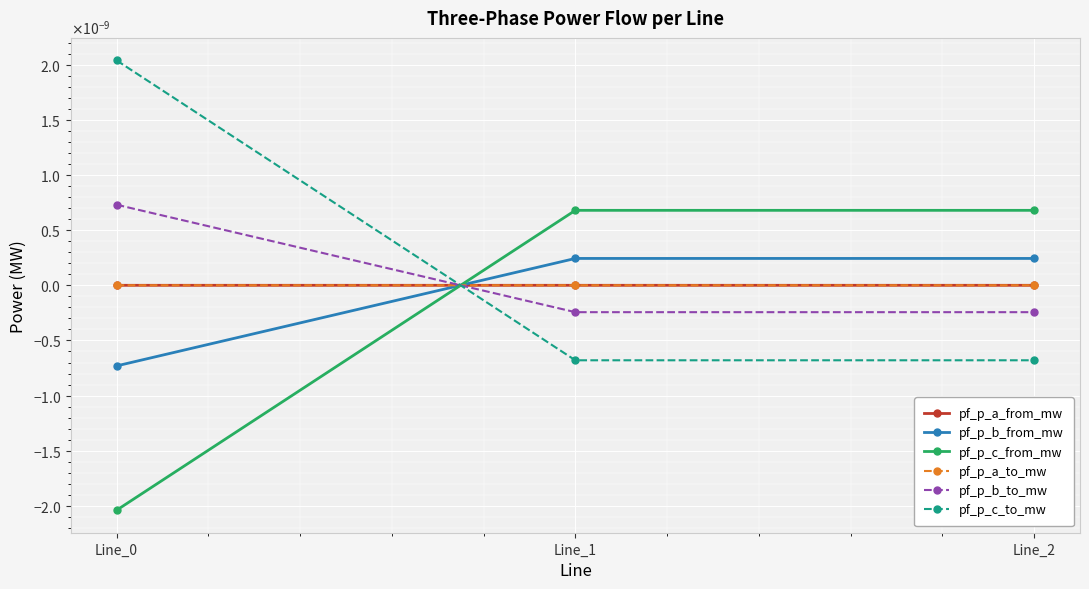

At Line_1, list the series in order from largest to smallest.

pf_p_c_from_mw, pf_p_b_from_mw, pf_p_a_to_mw, pf_p_a_from_mw, pf_p_b_to_mw, pf_p_c_to_mw